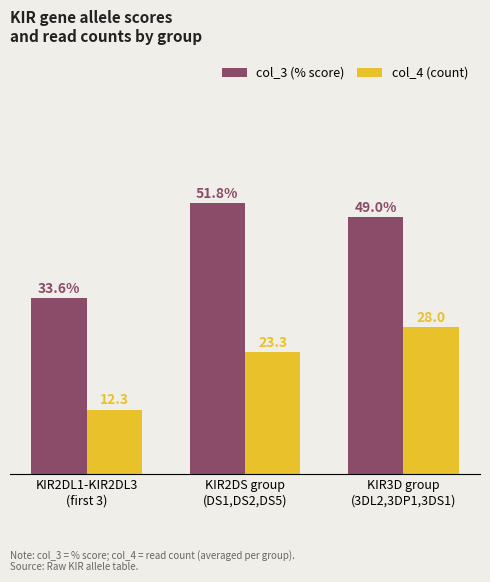

Rank the series by their average value, from lowest to highest.

col_4 (count), col_3 (% score)